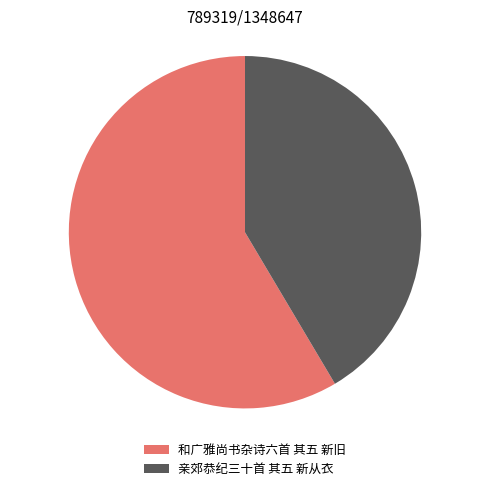

What is the ratio of the value at 和广雅尚书杂诗六首 其五 新旧 to the value at 亲郊恭纪三十首 其五 新从衣?

1.4